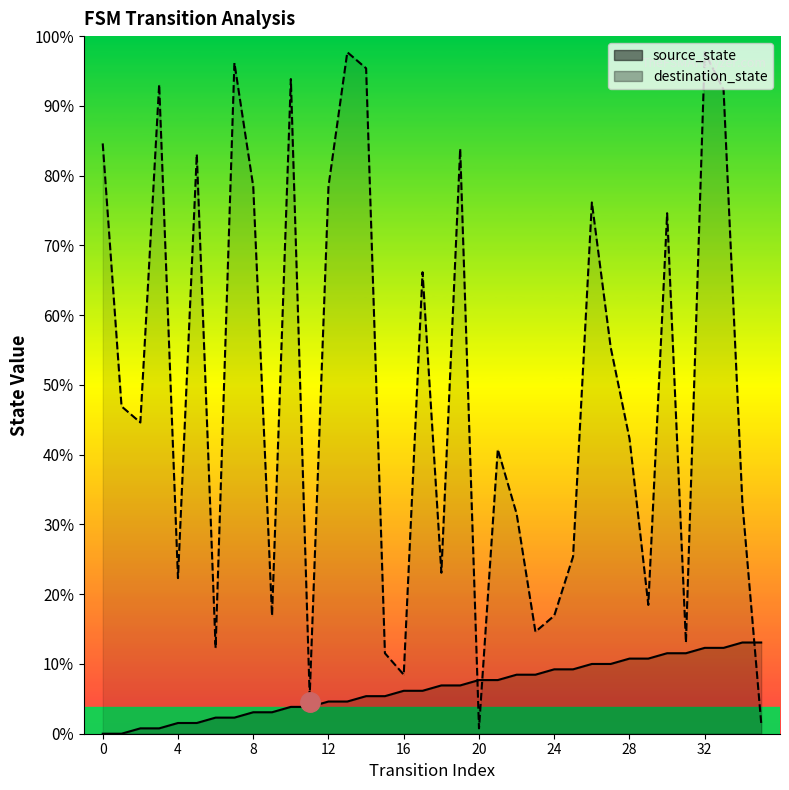

Rank the series by their average value, from highest to lowest.

destination_state, source_state